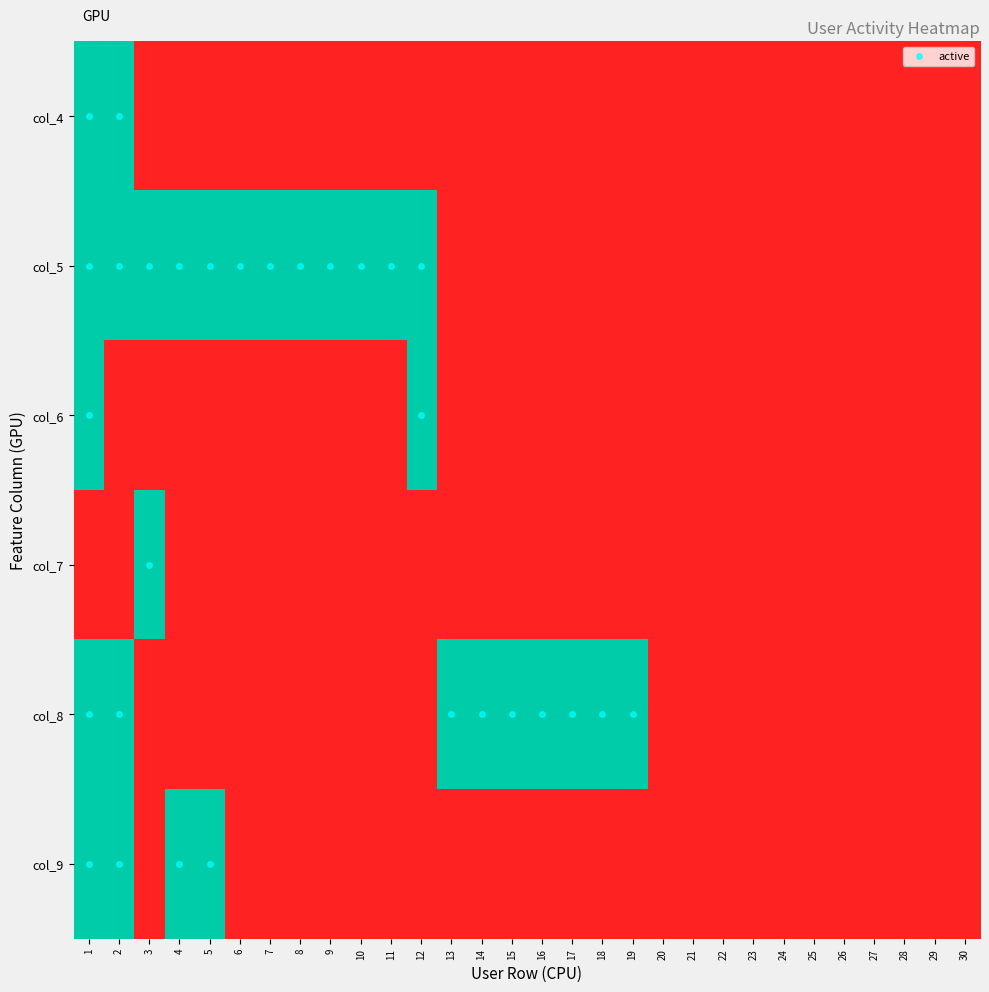

At which category is the sum across all series the highest?

1